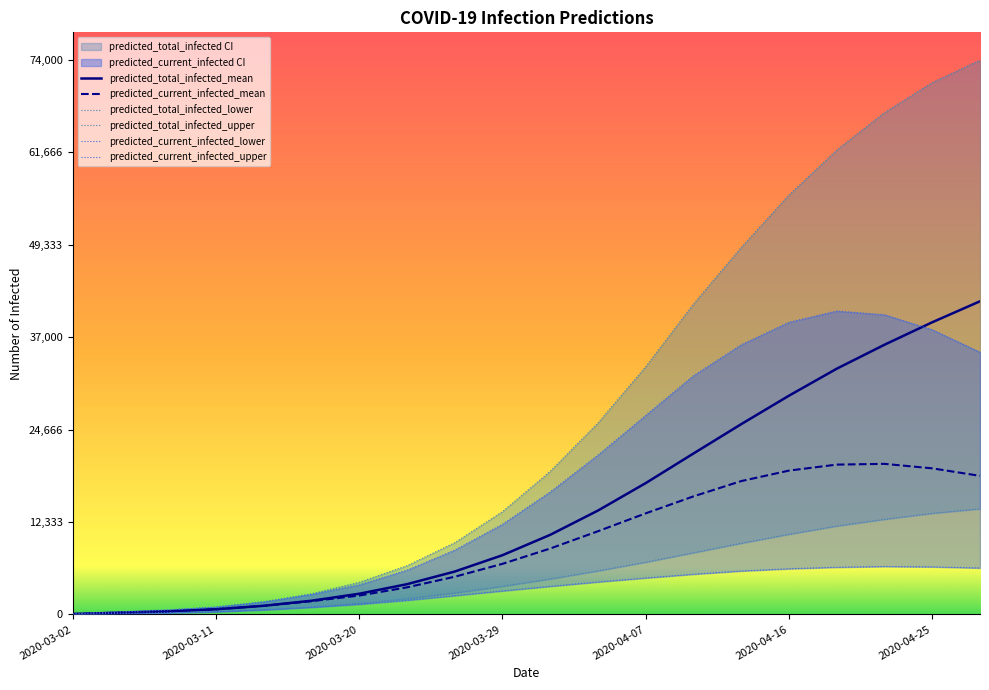

What is the difference between the second highest and minimum values in the predicted_current_infected_mean series?

19940